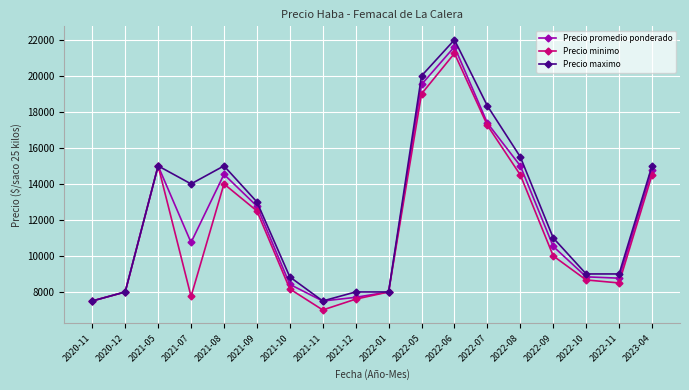

What value does the Precio promedio ponderado series have at 2022-11, to the nearest 50?

8750